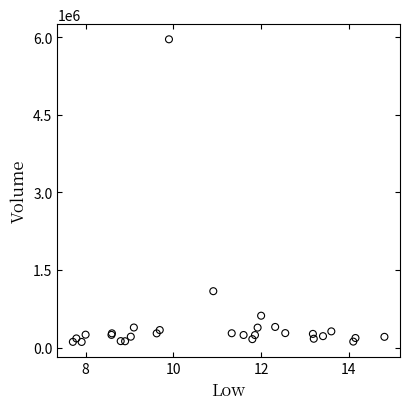

What Y value in the scatter plot is closest to 3034850?

1090200